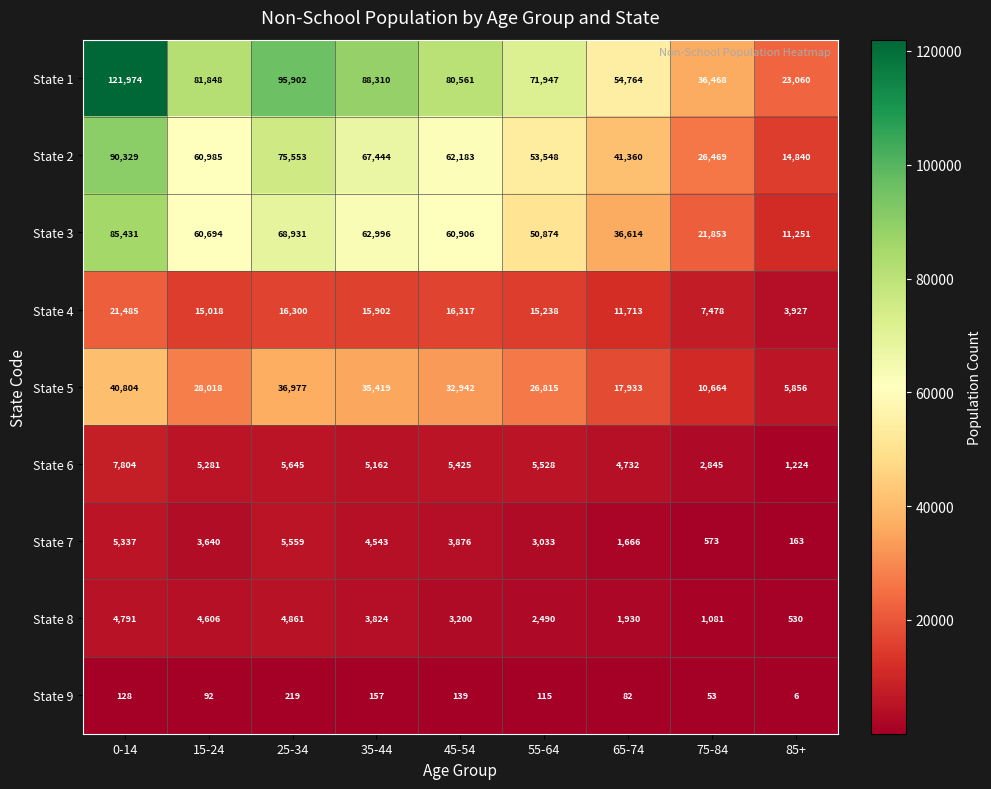

At which label does State 3 first exceed 60694?

0-14